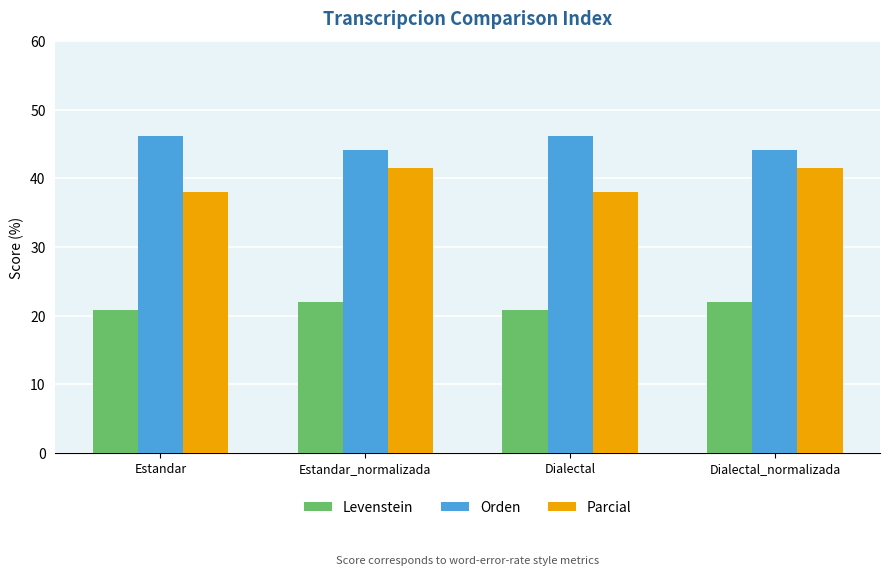

What position from the left is Estandar?

1